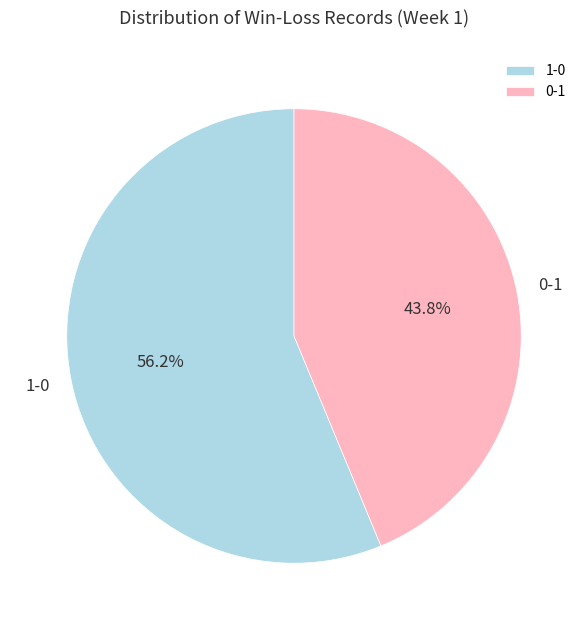

Between 0-1 and 1-0, which is larger?

1-0